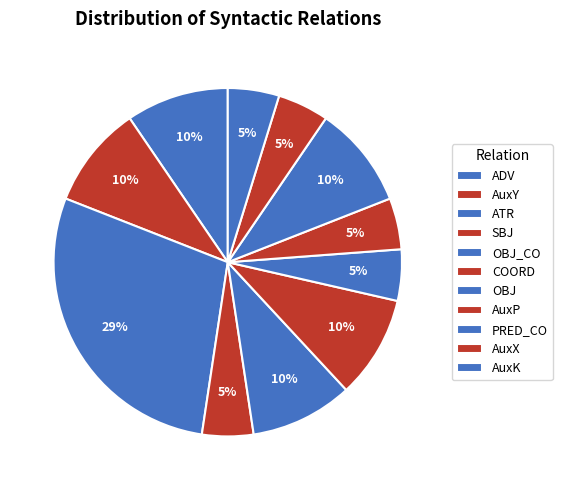

What is the smallest slice in the pie chart?

SBJ